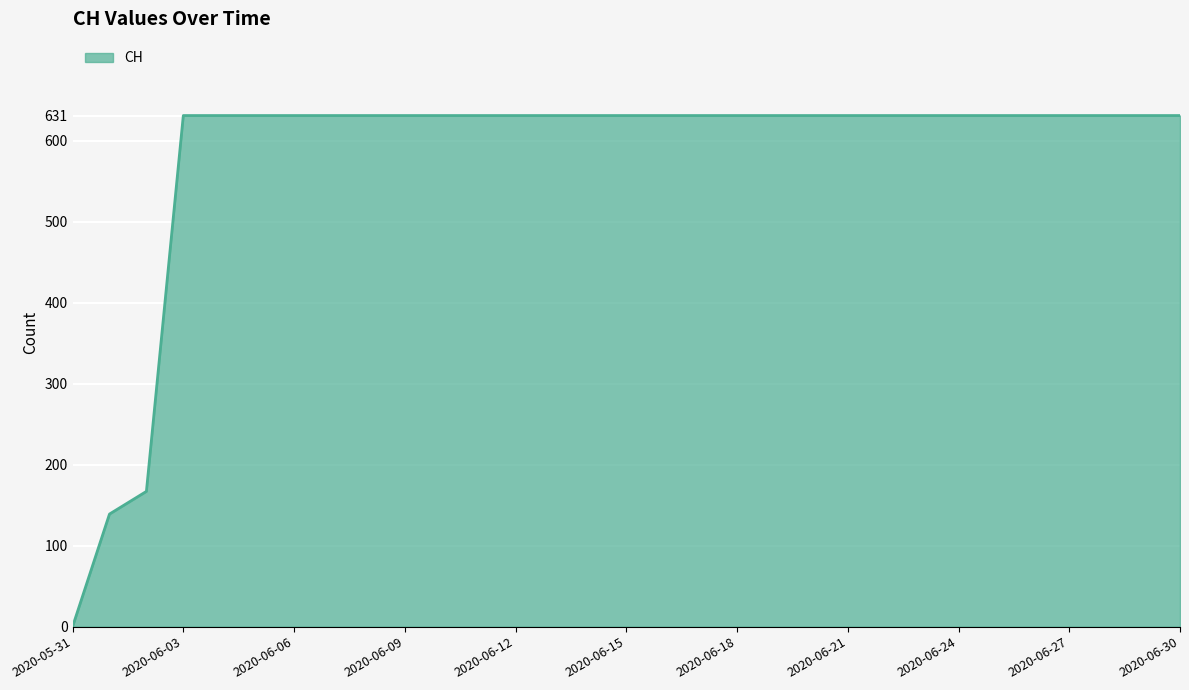

What is the difference between the maximum and minimum values?

631